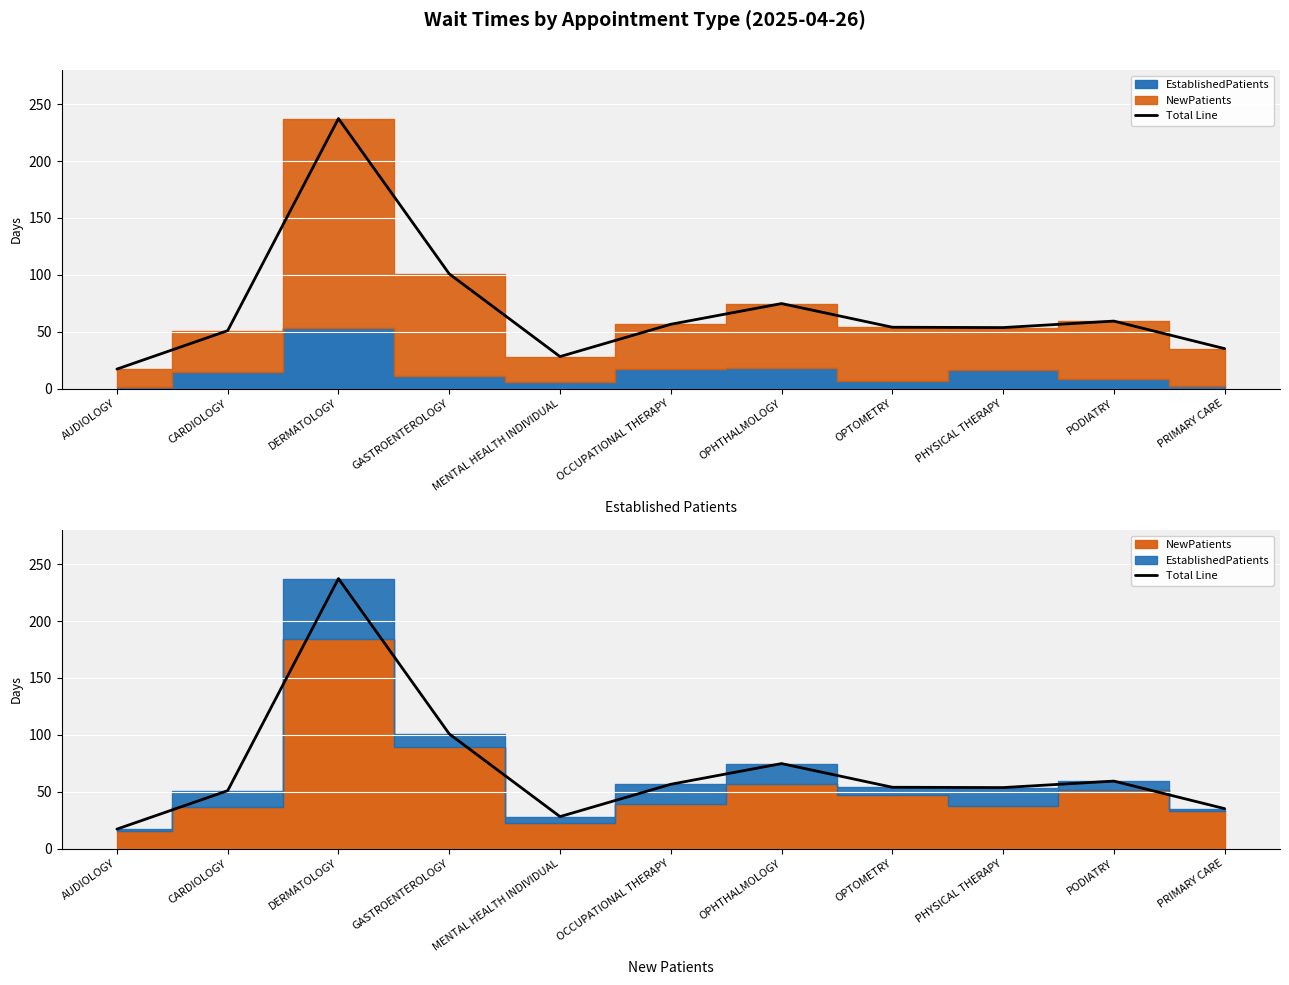

How many points are higher than both their immediate neighbors (excluding endpoints)?

3